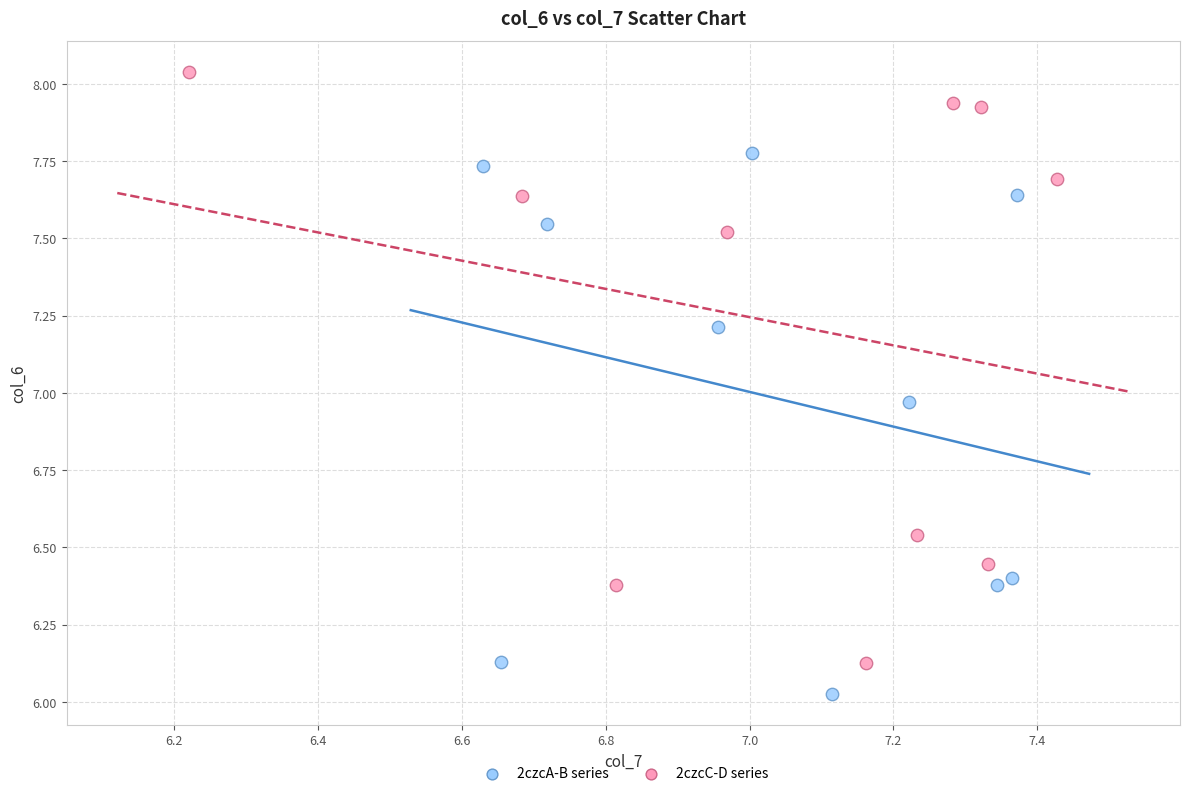

What are all the series names shown in the legend?

2czcA-B series, 2czcC-D series